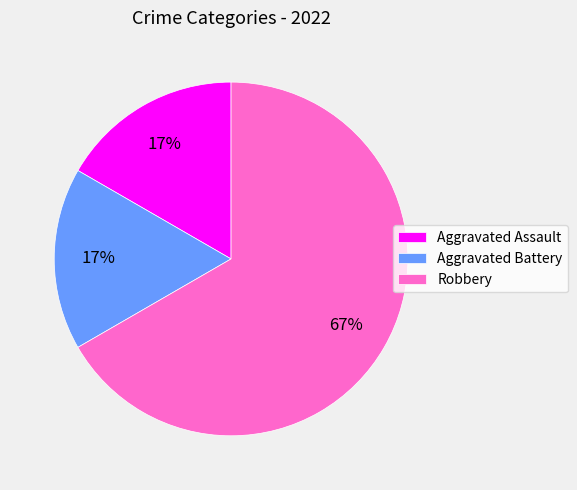

Combined, do Robbery and Aggravated Assault account for over 50%?

Yes